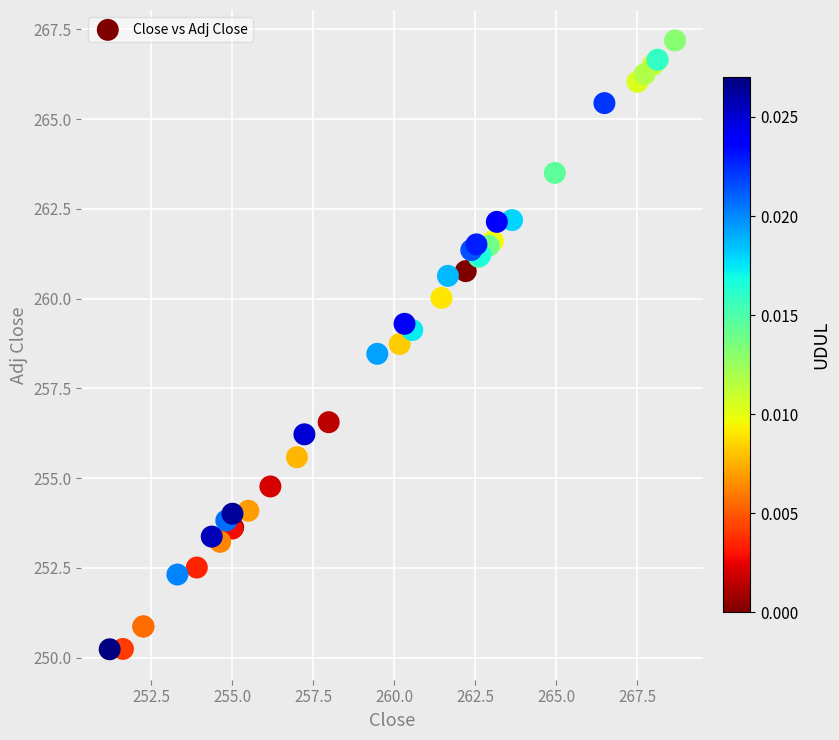

What Y value in the scatter plot is closest to 258?

258.5